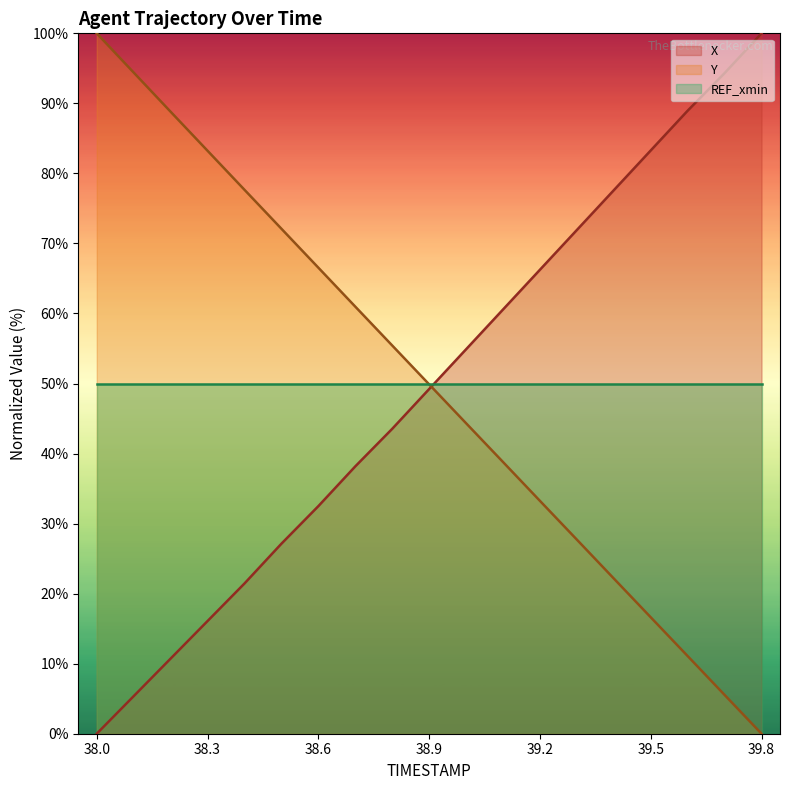

The Y series shows 13.8 at 38.9. True or false?

False